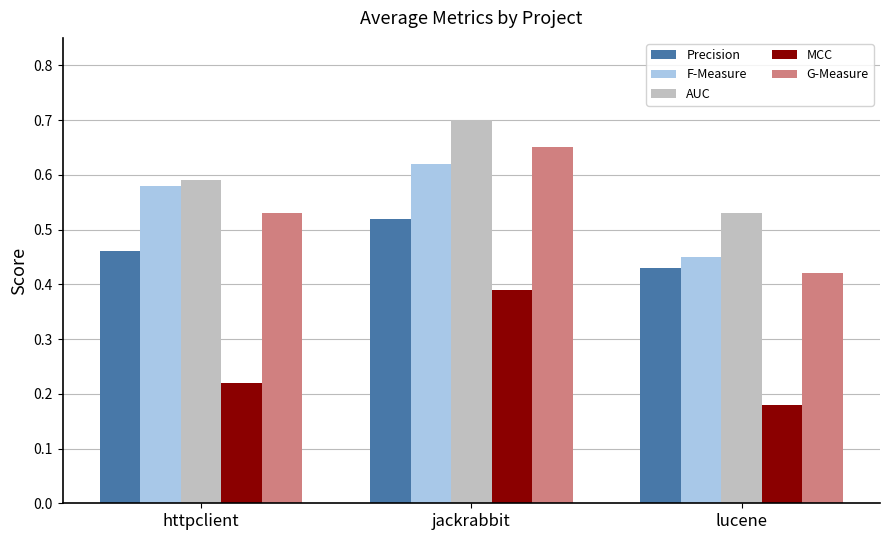

What is the sum of all G-Measure values?

1.6